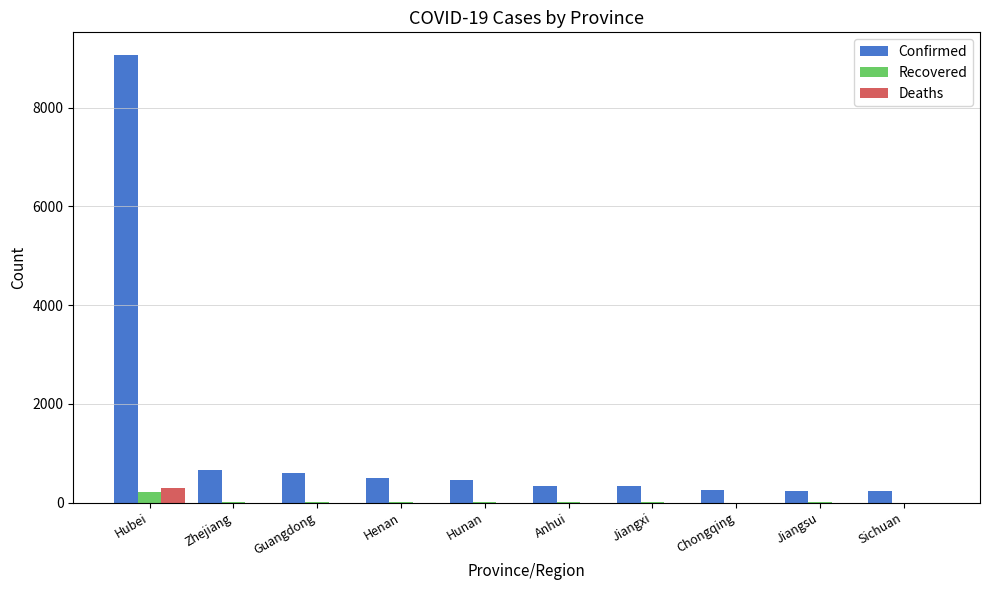

The value of Deaths at Jiangxi is 0. True or false?

True